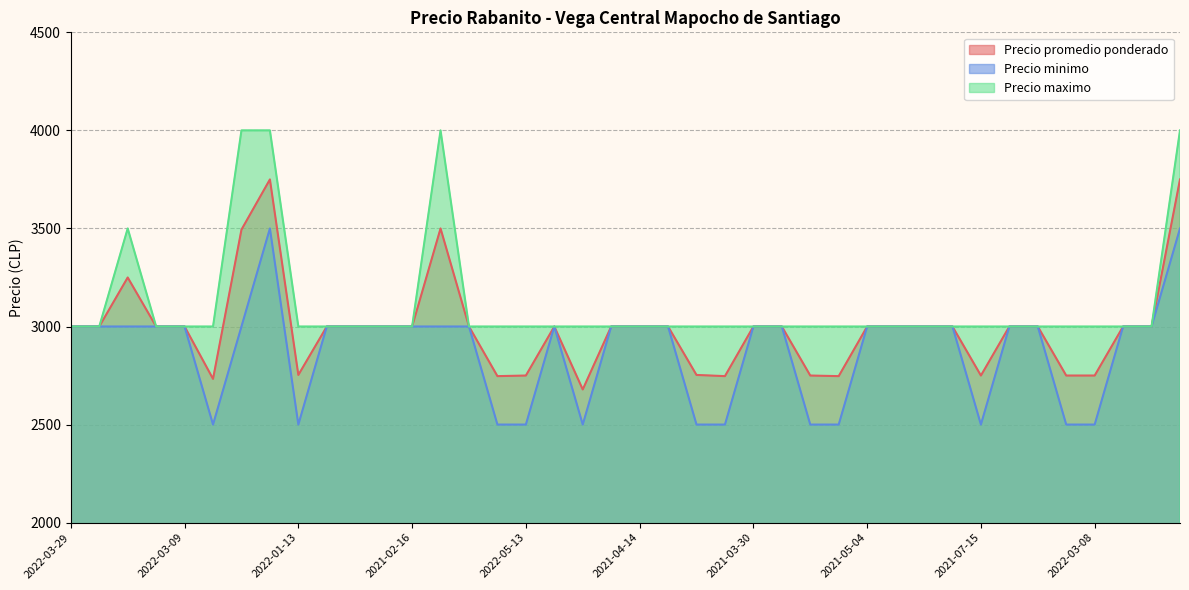

What is the maximum value for Precio minimo?

3500